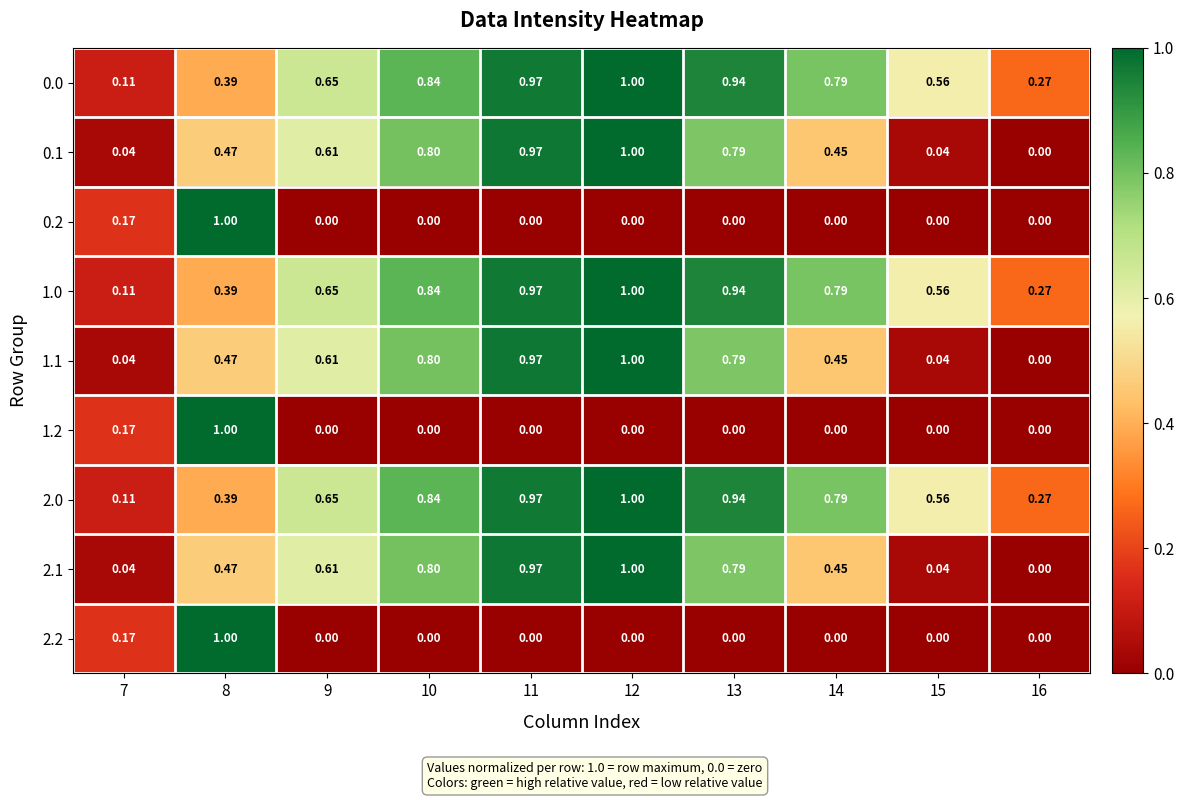

Is the value of 1.0 at 9 greater than the value of 2.1 at 7?

Yes